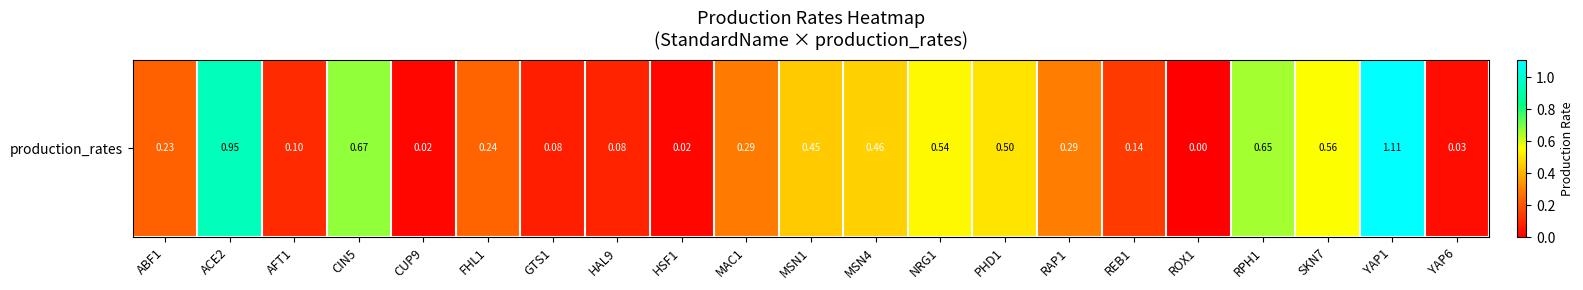

What is the sum of the values at RAP1 and MSN4?

0.8